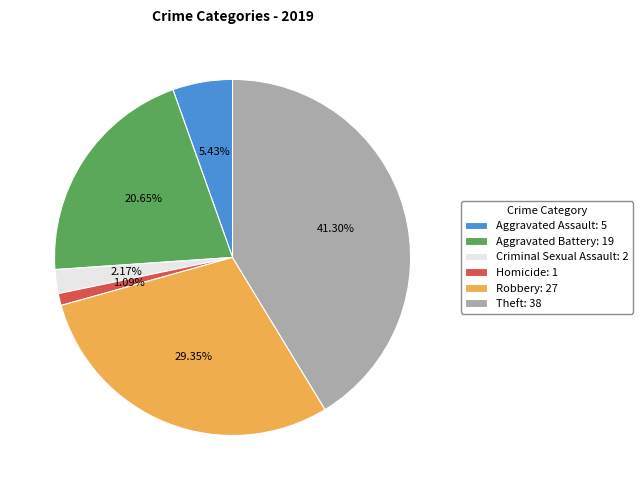

How many segments does this pie chart have?

6